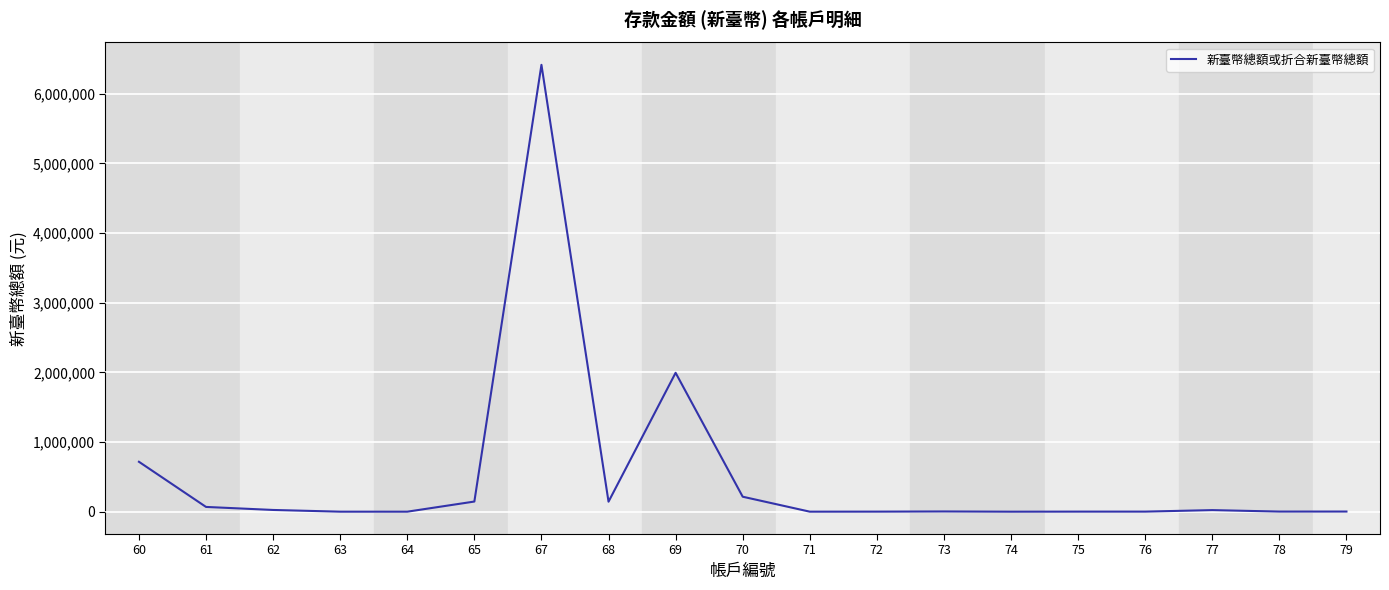

Approximately how many times larger is the value at 70 compared to 68?

1.5